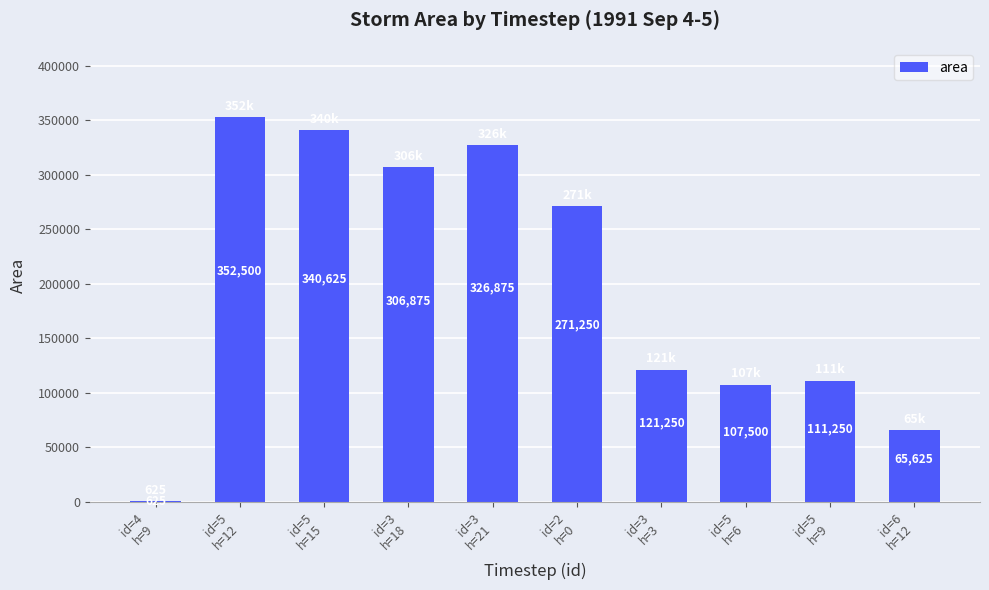

Reading right to left, what are all the values shown in this chart?

id=6
h=12=65625	id=5
h=9=111250	id=5
h=6=107500	id=3
h=3=121250	id=2
h=0=271250	id=3
h=21=326875	id=3
h=18=306875	id=5
h=15=340625	id=5
h=12=352500	id=4
h=9=625